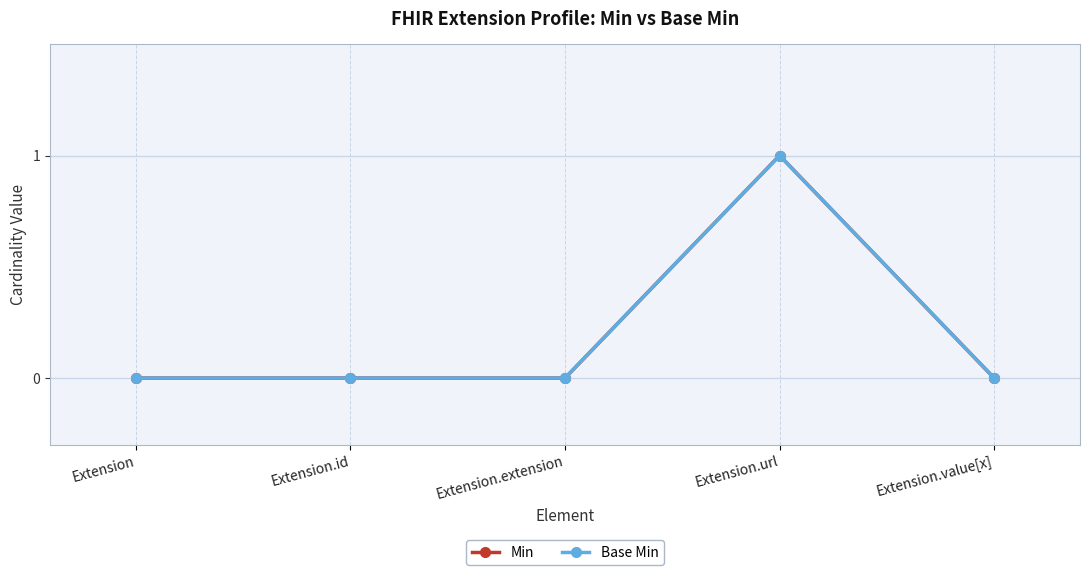

Does the chart have visible grid lines?

Yes